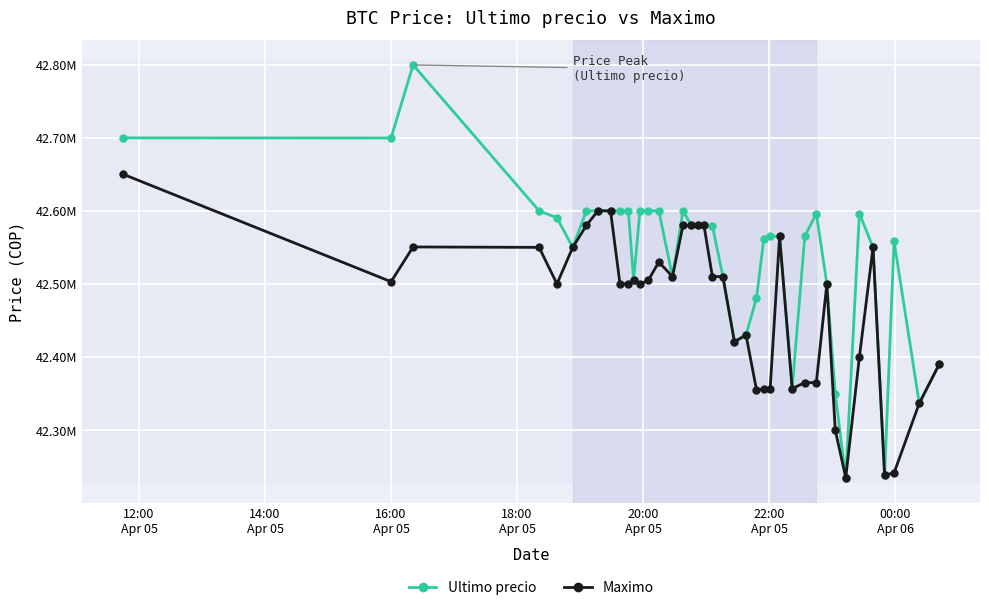

In Maximo, how many points are lower than both neighbors (excluding endpoints)?

10